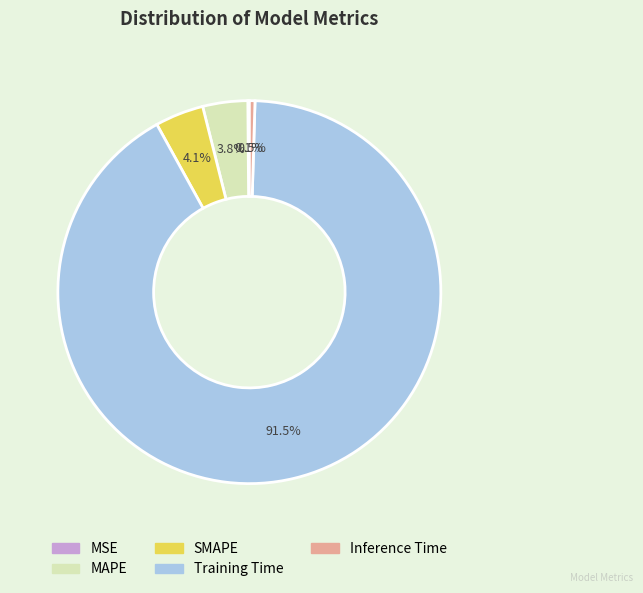

What percentage is the SMAPE slice, to the nearest percent?

4%